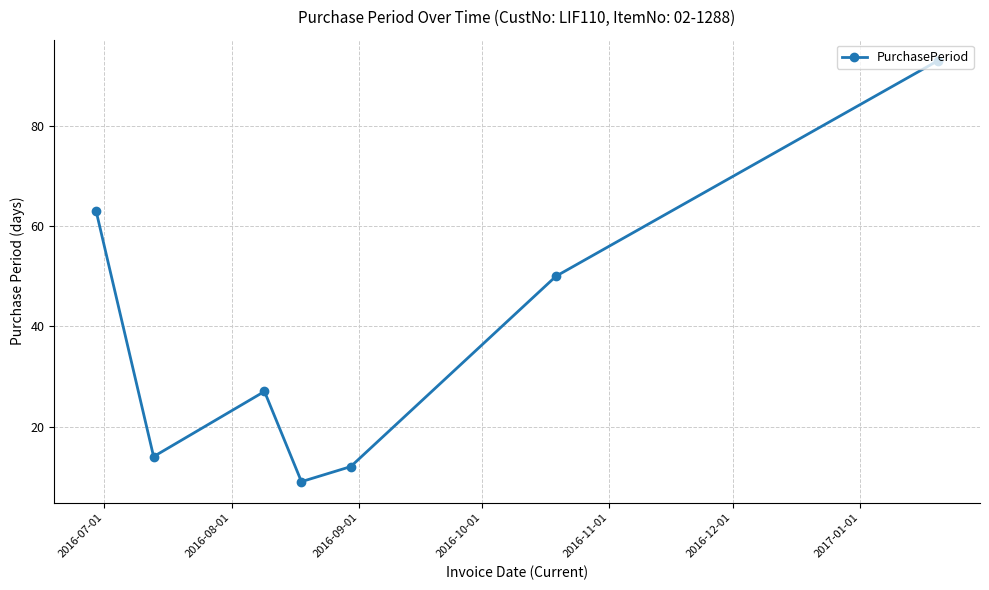

What is the sum of all values?

268